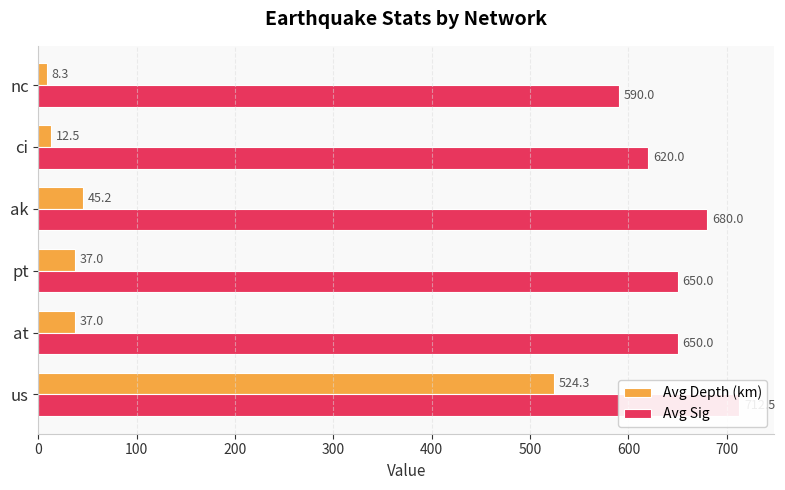

How many bars are there in total?

12